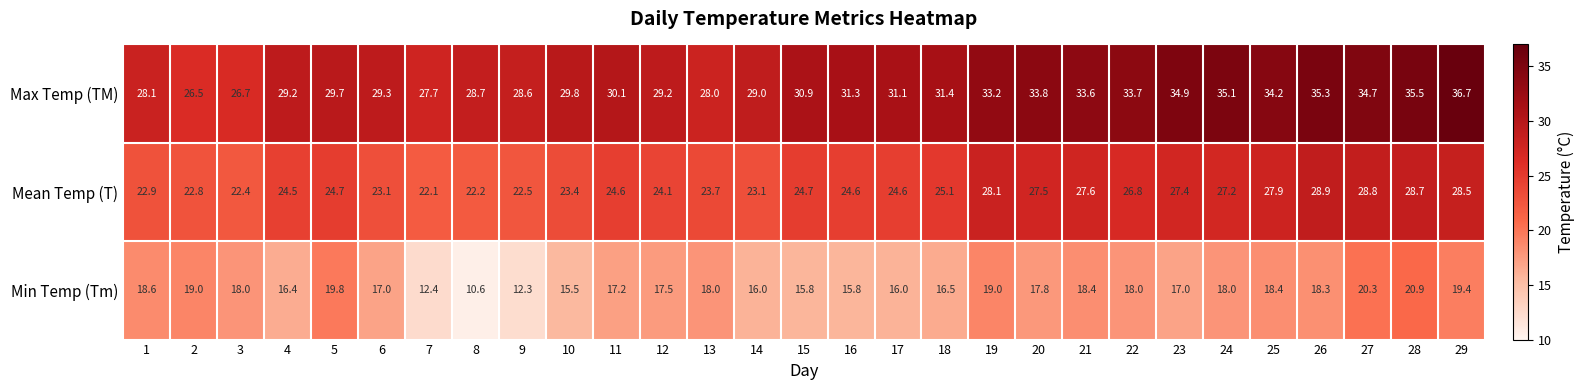

Which category has the lowest value in the Min Temp (Tm) series?

8